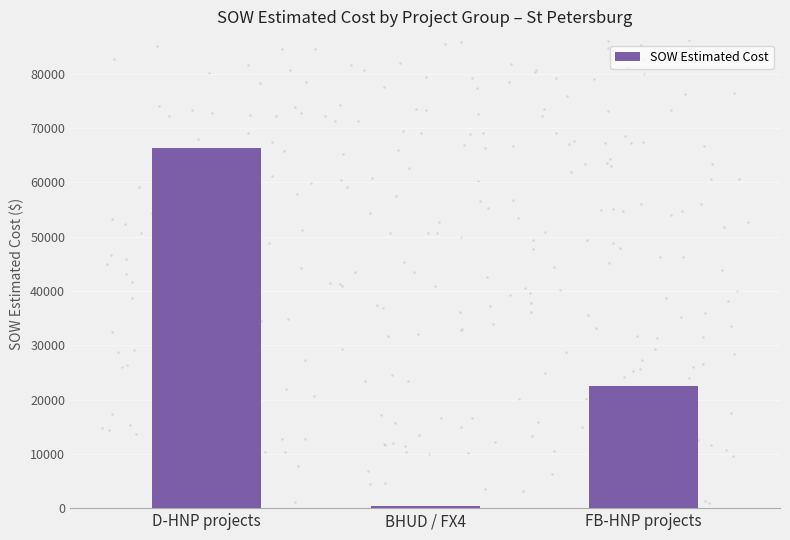

What is the change in value from D-HNP projects to FB-HNP projects?

-43888.0